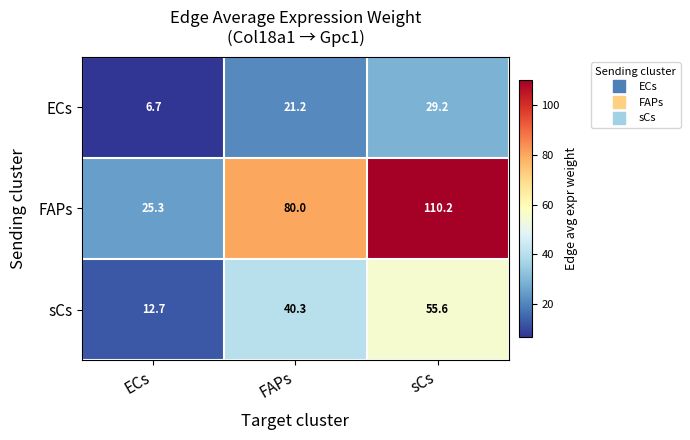

True or false: sCs has a value of 16.3 at FAPs.

False